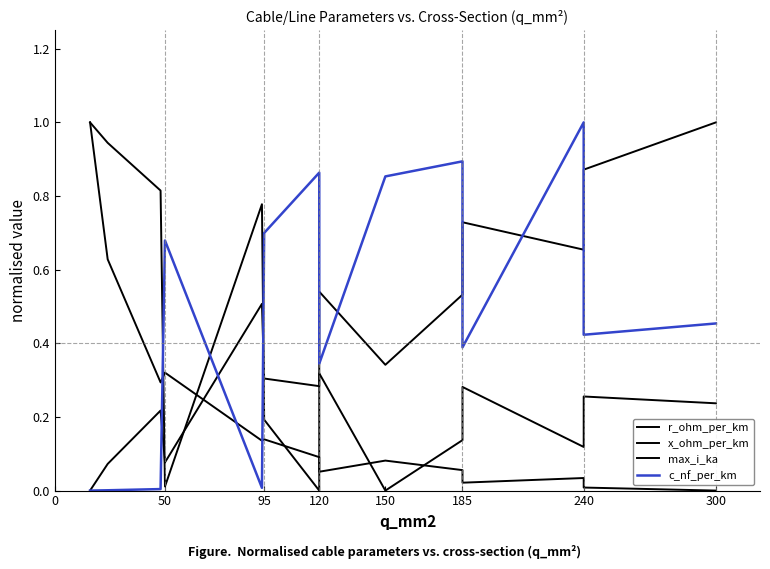

Does the chart display data point markers on the line(s)?

No